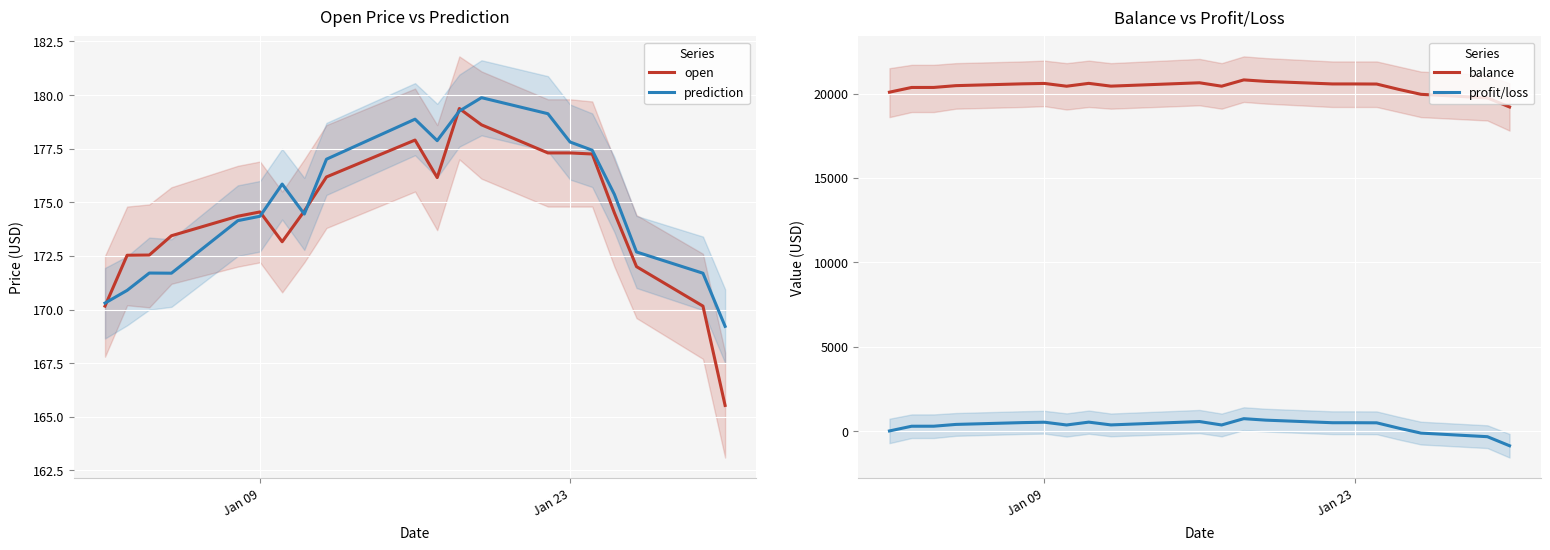

The prediction series shows 273.6 at Jan 09. True or false?

False